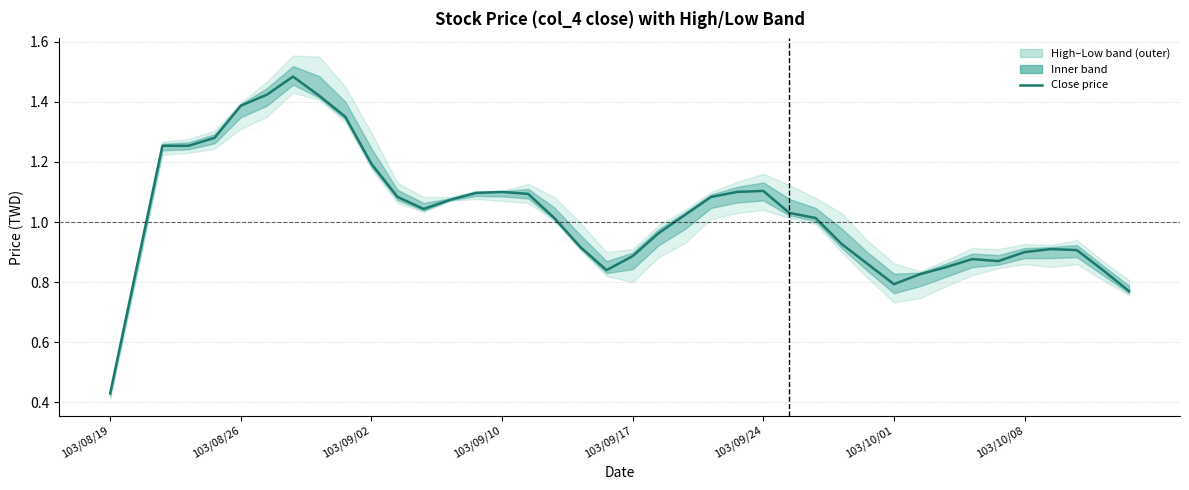

What is the average value?

1.0